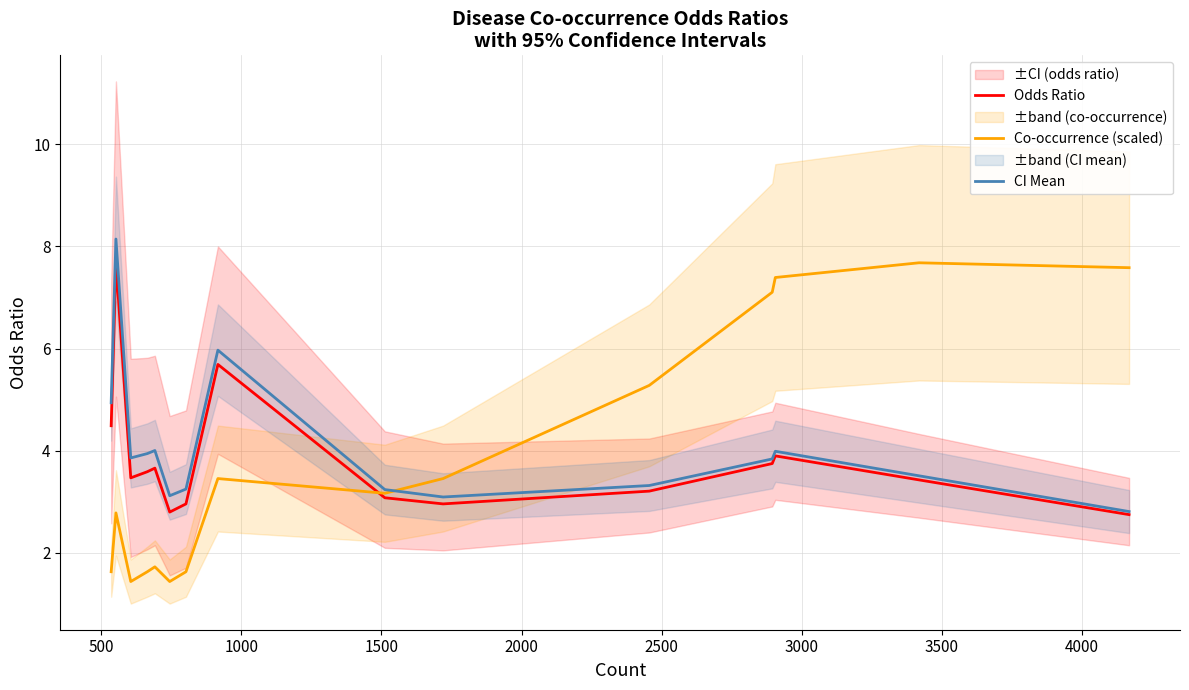

Is this an area chart (filled region under the line)?

No